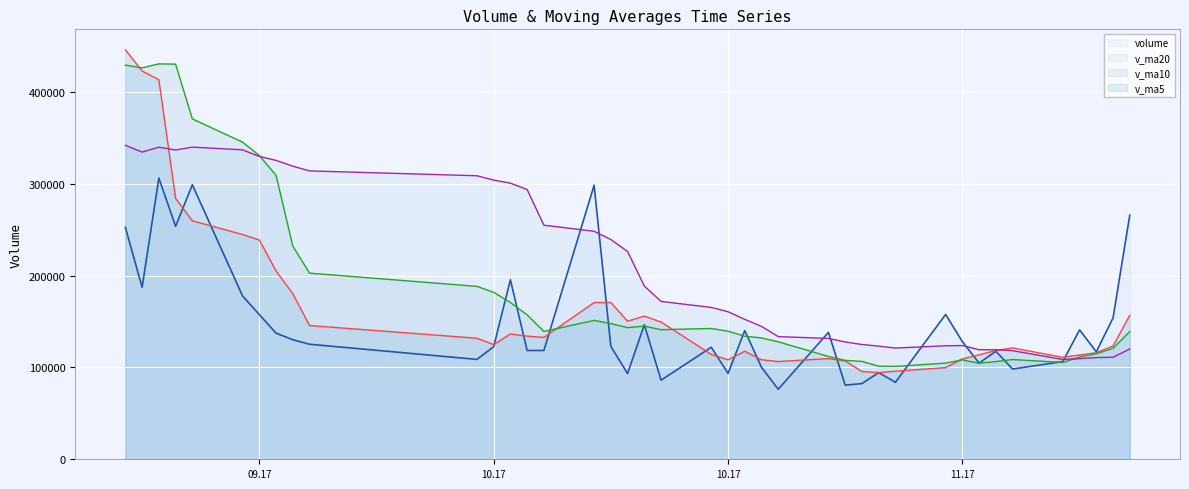

Which series has the largest total across all categories?

v_ma20